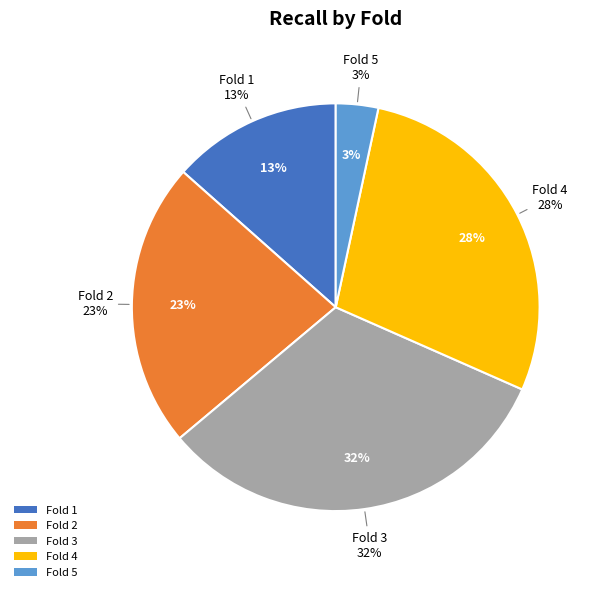

What percentage is the Fold 4 slice, to the nearest percent?

28%